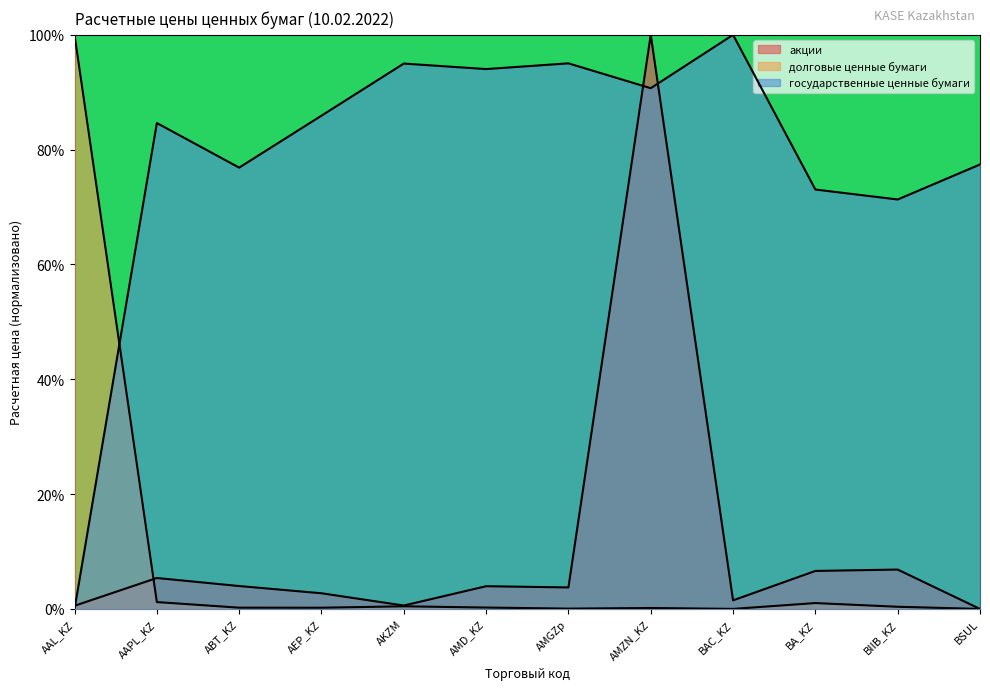

At which category does долговые ценные бумаги reach its first local valley?

AEP_KZ